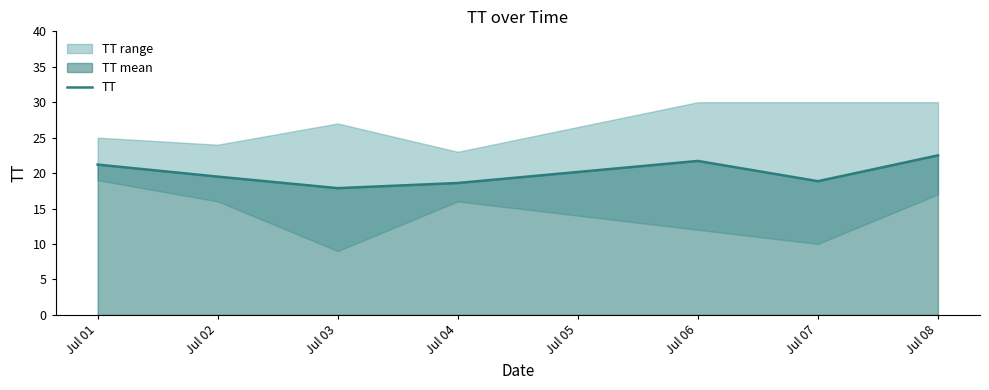

Where does the data first go above 19?

Jul 01